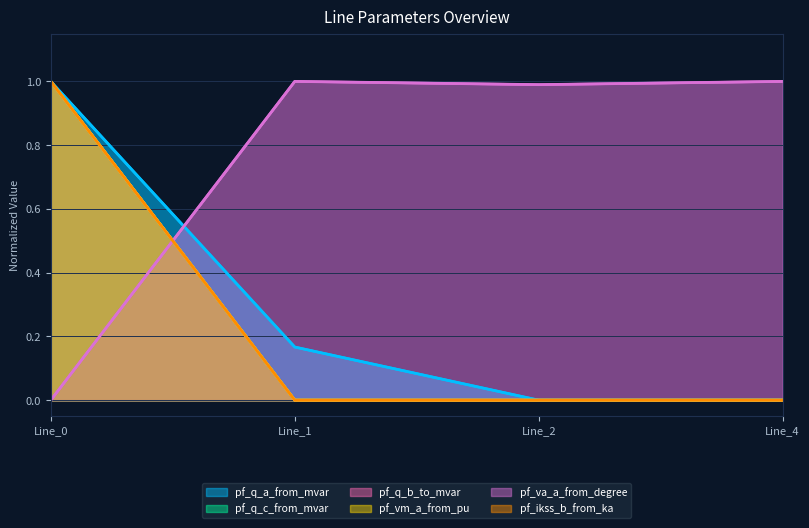

How many data points does each series have?

4